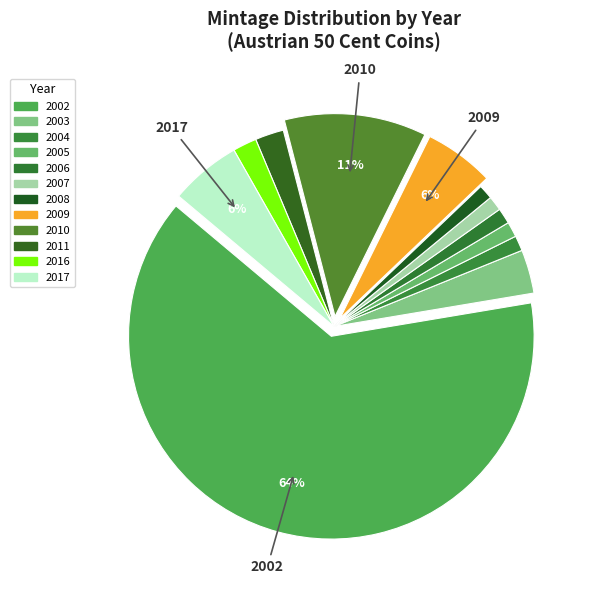

Which slice is the largest?

2002